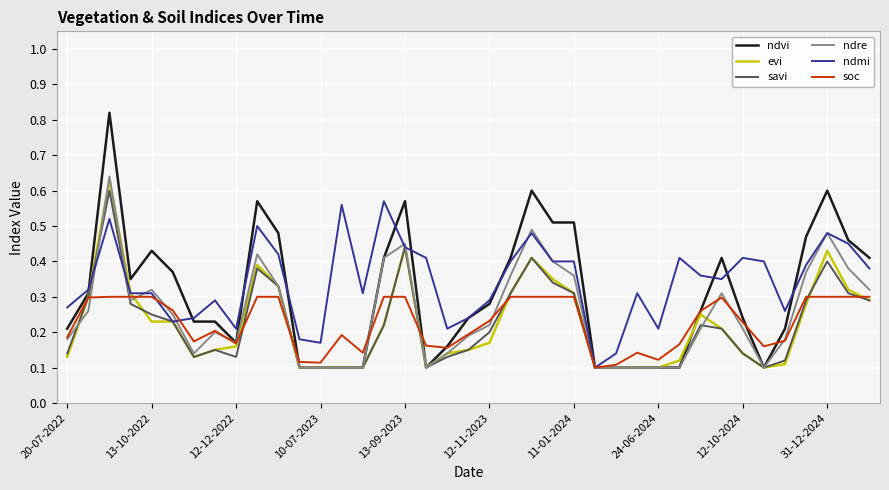

Which series has the largest range (max minus min)?

ndvi